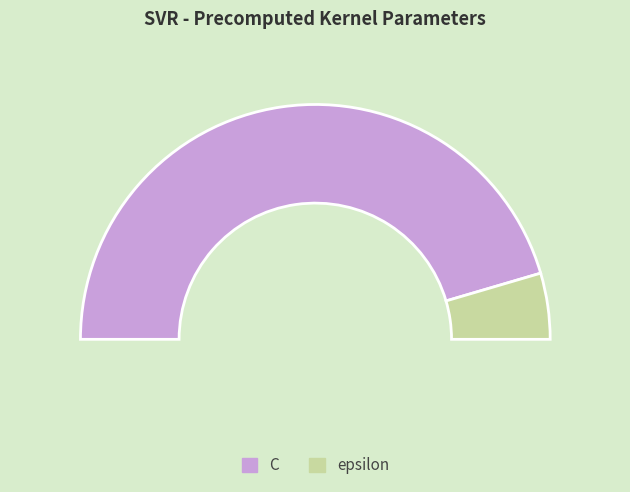

To the nearest percent, what portion does epsilon represent?

9%